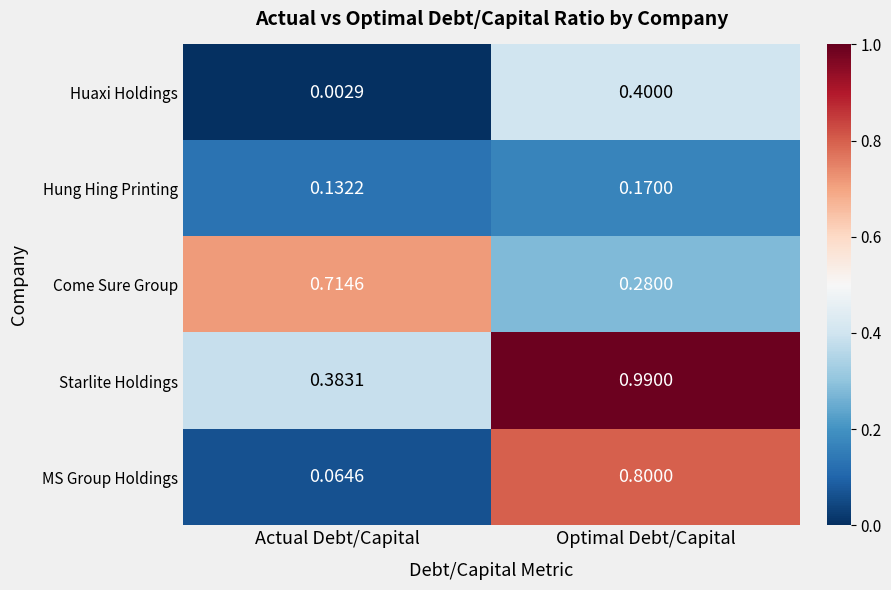

Rank the series by their maximum value, from lowest to highest.

Hung Hing Printing, Huaxi Holdings, Come Sure Group, MS Group Holdings, Starlite Holdings